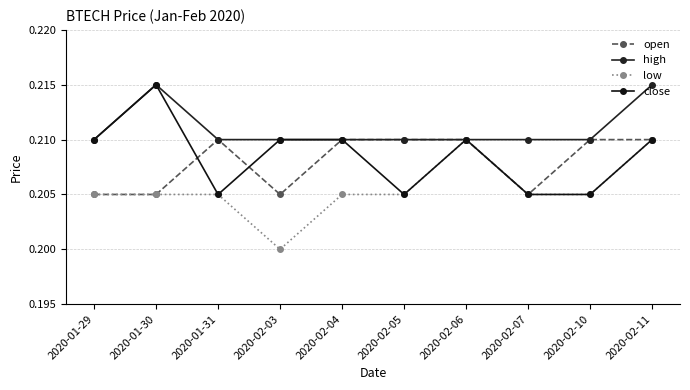

At which category does the chart reach its peak across all series?

2020-01-30